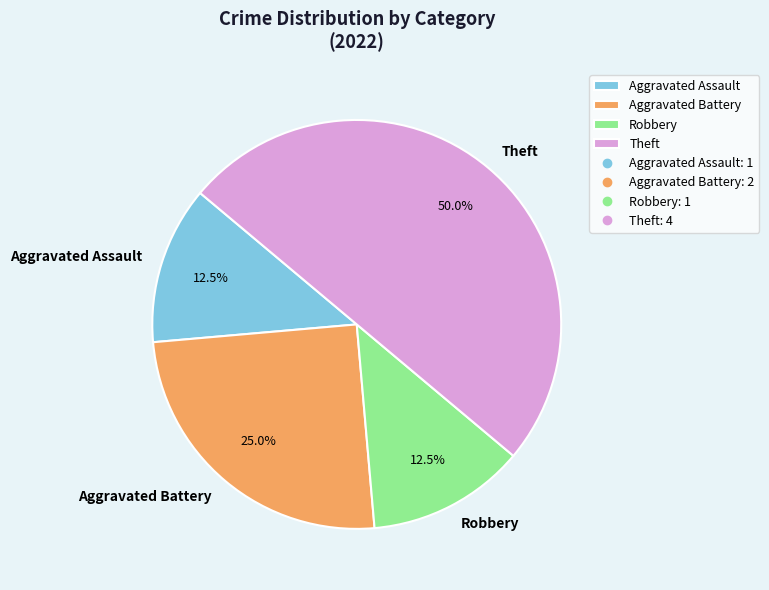

What is the largest slice in the pie chart?

Theft